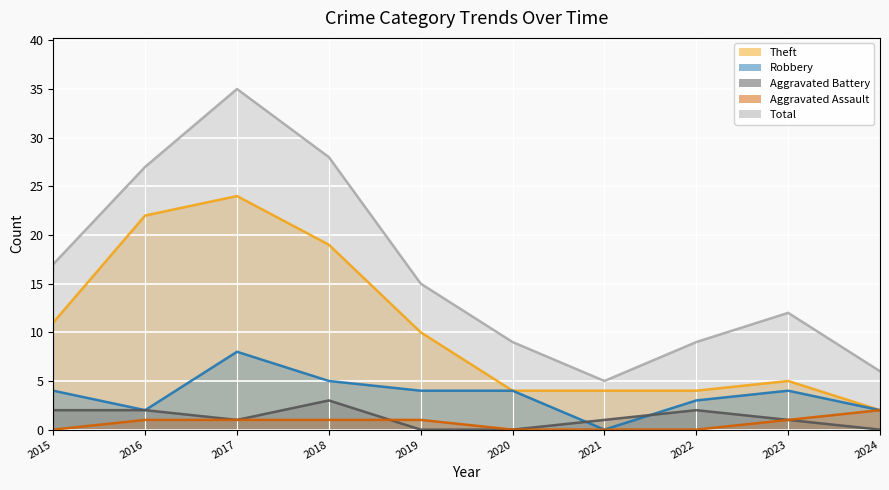

What is the average value of the Robbery series?

4